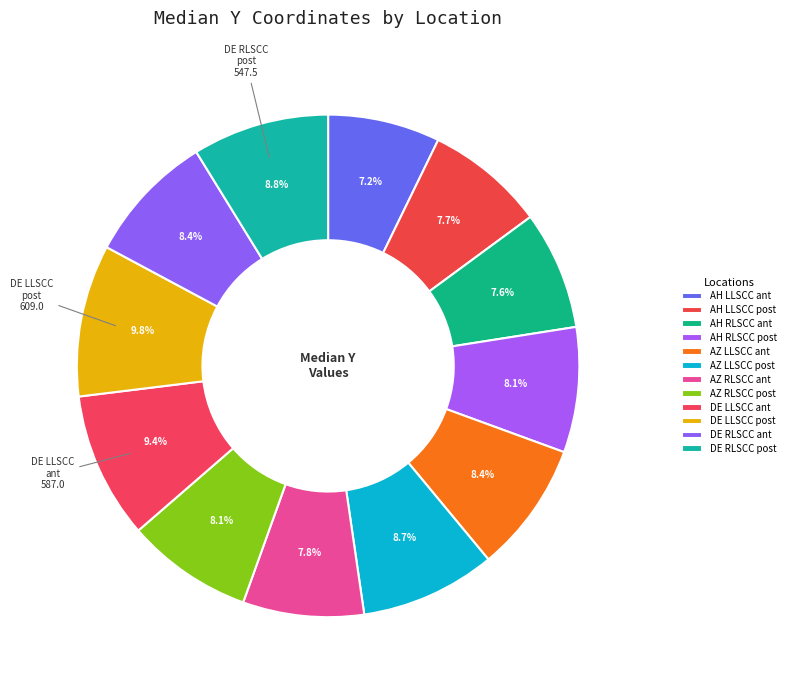

What is the change in value from DE LLSCC ant to DE RLSCC ant?

-65.0